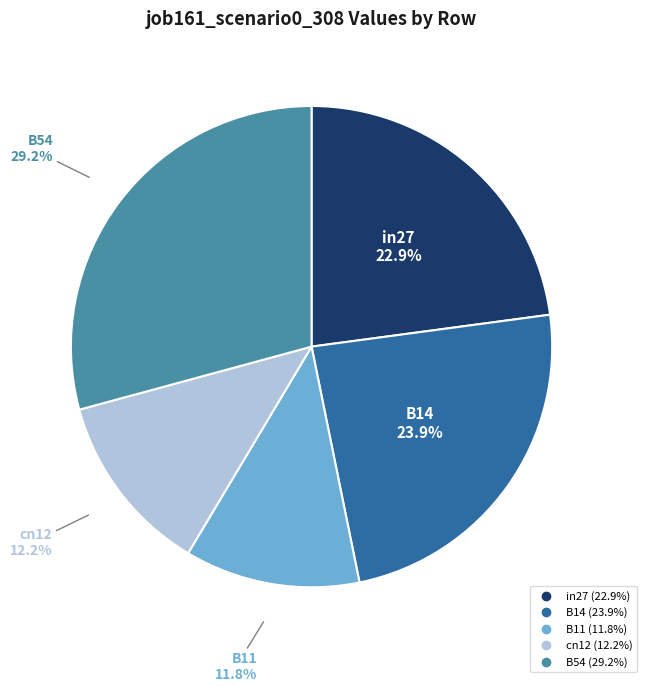

Which slice is the largest?

B54